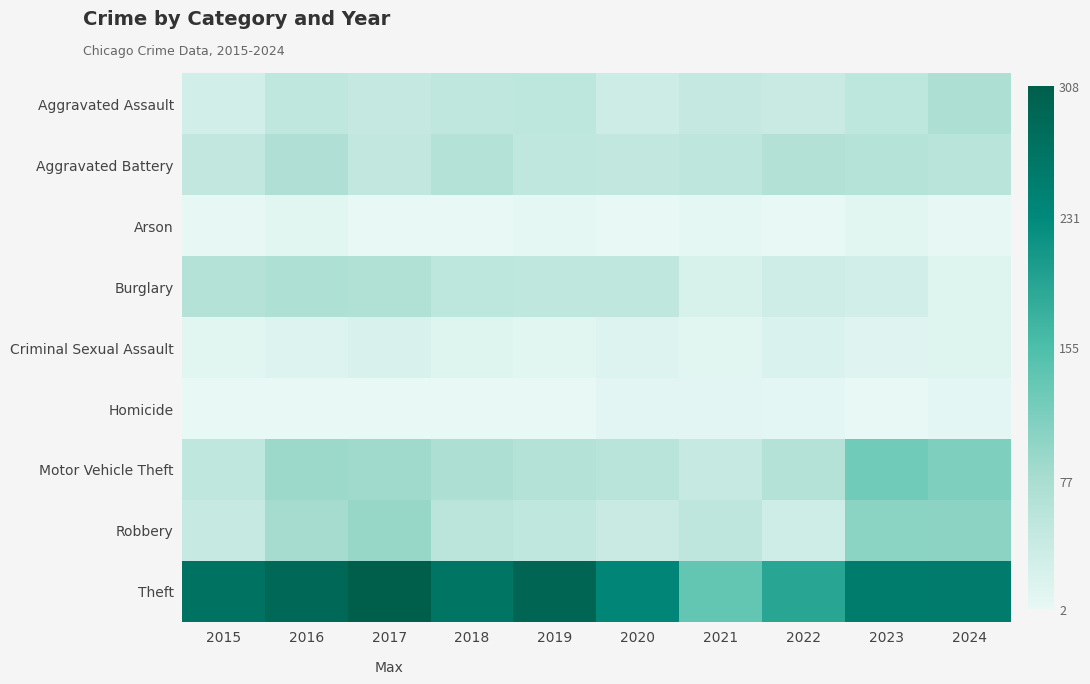

Reading right to left, transcribe all the data shown in this chart.

Aggravated Assault: 2024=71	2023=53	2022=40	2021=43	2020=34	2019=53	2018=50	2017=43	2016=51	2015=29
Aggravated Battery: 2024=59	2023=61	2022=65	2021=52	2020=48	2019=49	2018=63	2017=48	2016=68	2015=48
Arson: 2024=4	2023=10	2022=3	2021=5	2020=3	2019=5	2018=3	2017=3	2016=10	2015=4
Burglary: 2024=13	2023=29	2022=31	2021=22	2020=49	2019=51	2018=53	2017=67	2016=69	2015=63
Criminal Sexual Assault: 2024=13	2023=12	2022=18	2021=10	2020=14	2019=10	2018=13	2017=21	2016=15	2015=10
Homicide: 2024=6	2023=3	2022=6	2021=9	2020=9	2019=2	2018=3	2017=3	2016=3	2015=3
Motor Vehicle Theft: 2024=112	2023=125	2022=64	2021=42	2020=58	2019=63	2018=71	2017=85	2016=88	2015=50
Robbery: 2024=102	2023=103	2022=32	2021=52	2020=40	2019=49	2018=55	2017=93	2016=80	2015=42
Theft: 2024=255	2023=254	2022=191	2021=136	2020=237	2019=294	2018=267	2017=308	2016=289	2015=271